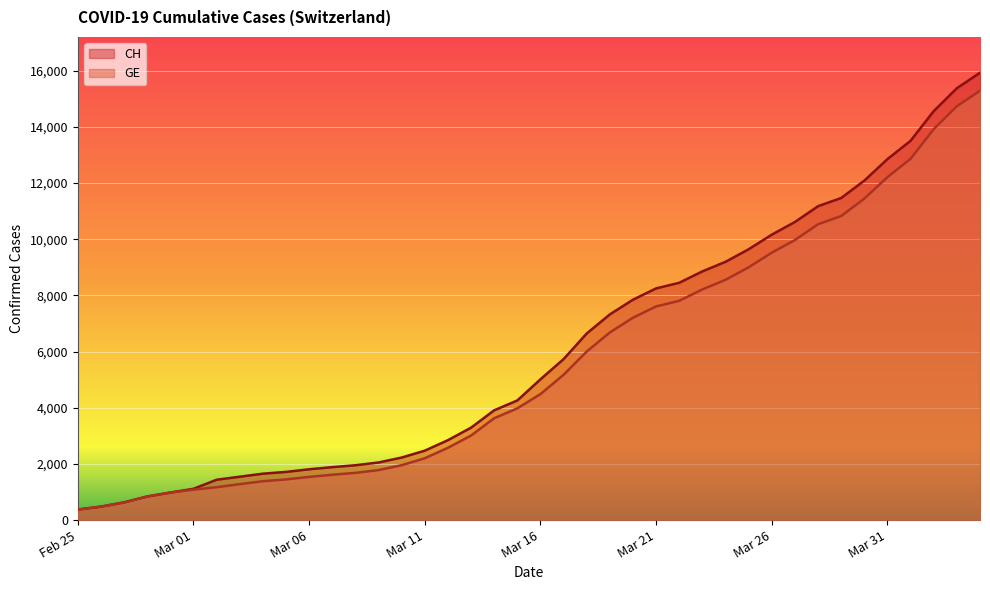

What value does the CH series have at 2020-03-18?

6644